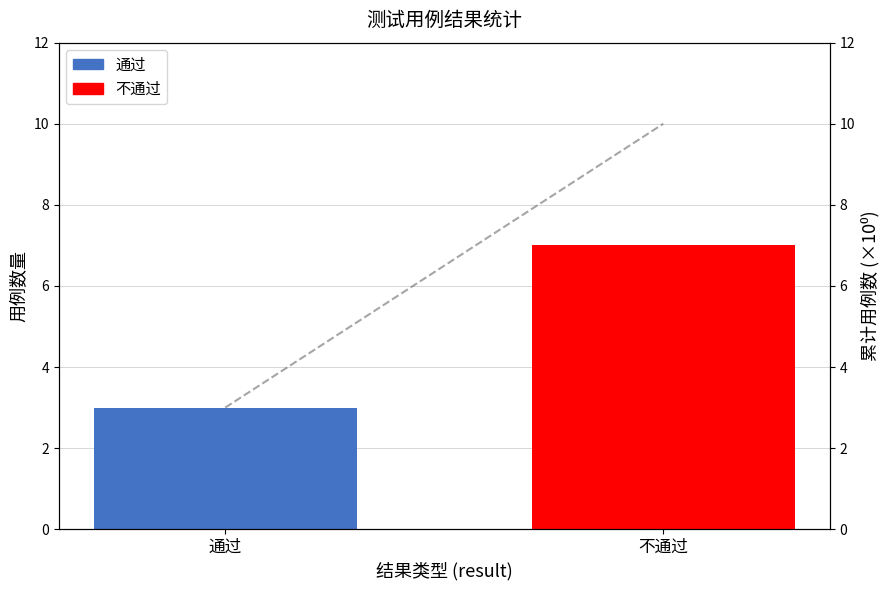

Reading left to right, what are all the values shown in this chart?

3	10